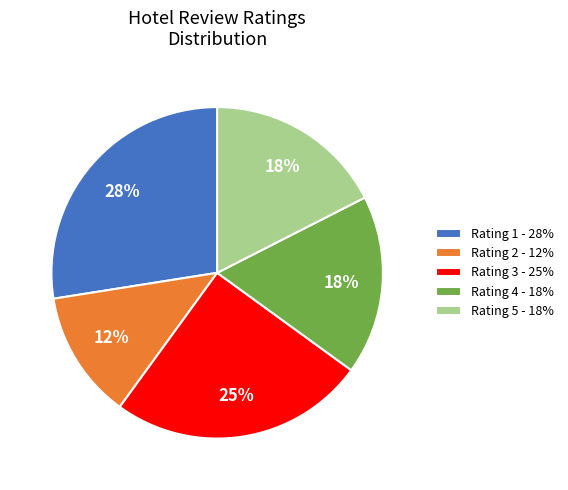

Which has a higher value, Rating 1 - 28% or Rating 3 - 25%?

Rating 1 - 28%